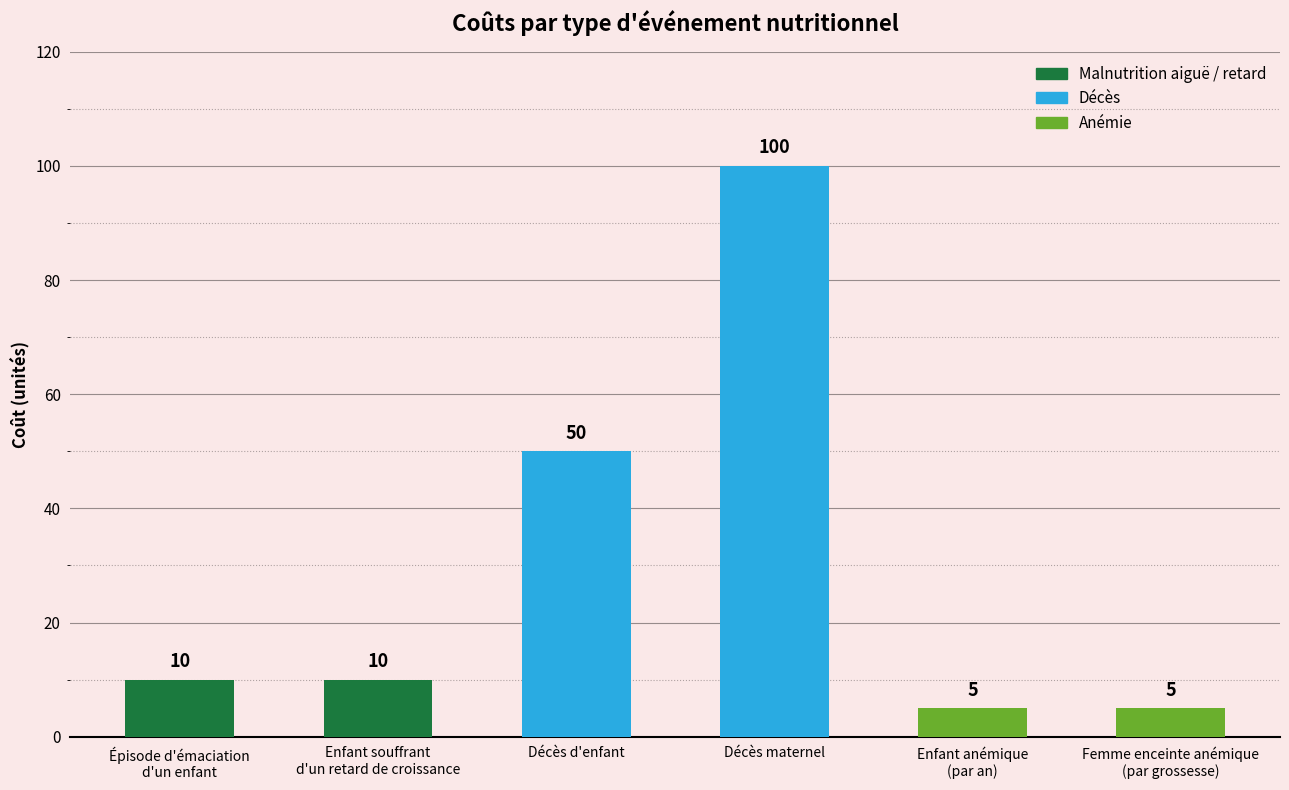

What is the label of the 1st bar from the right?

Femme enceinte anémique
(par grossesse)